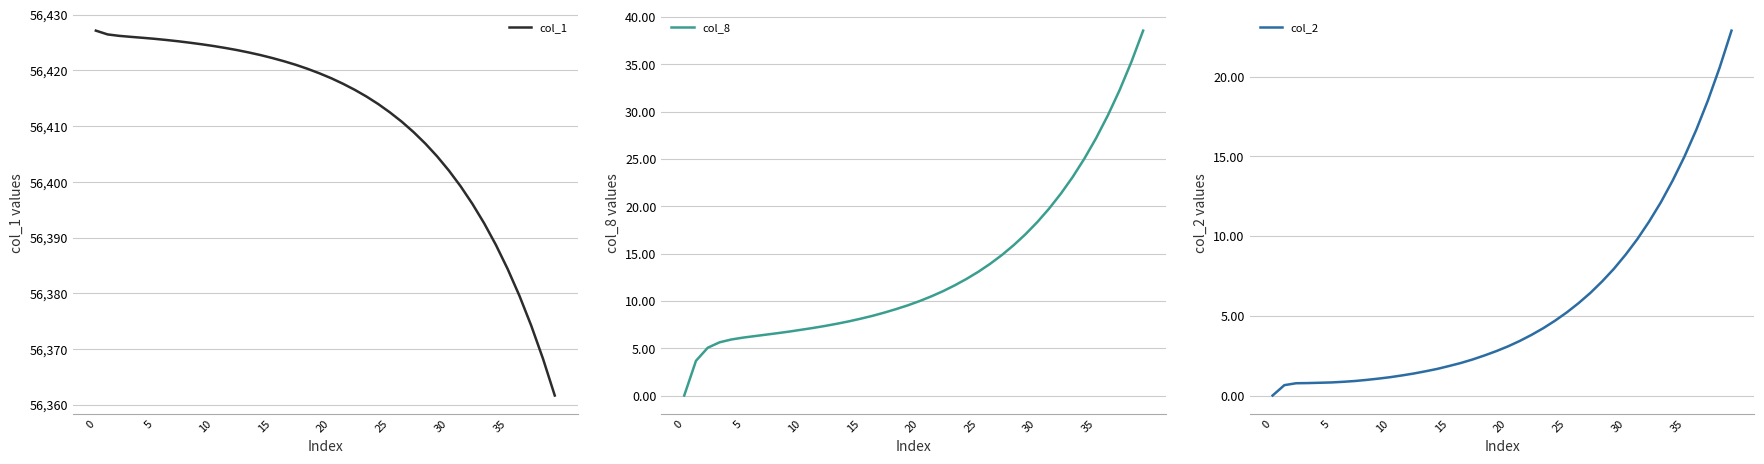

True or false: col_2 and col_1 cross at least once.

False